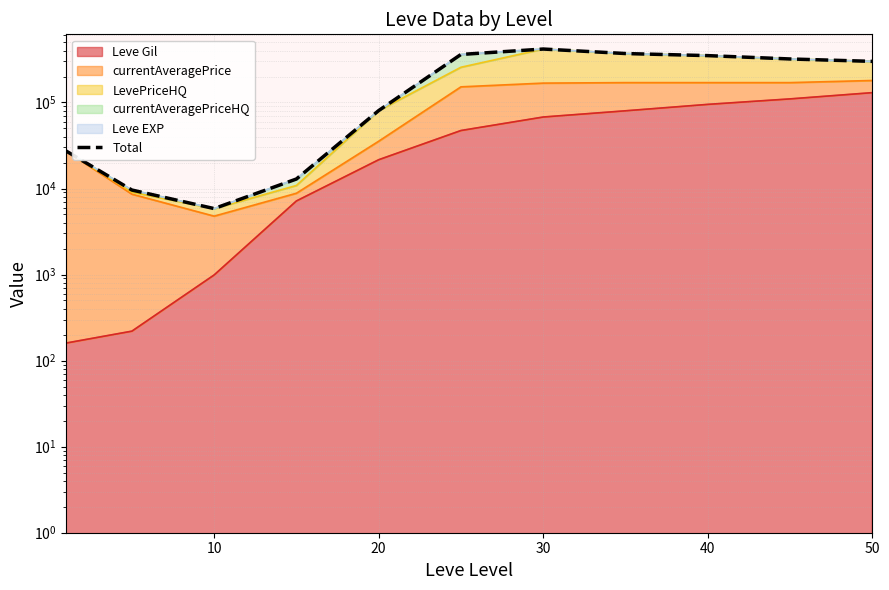

Reading left to right, what are all the values shown in this chart?

27289	9600	5843	12896	80443	361164	417529	370080	350095	320110	300130